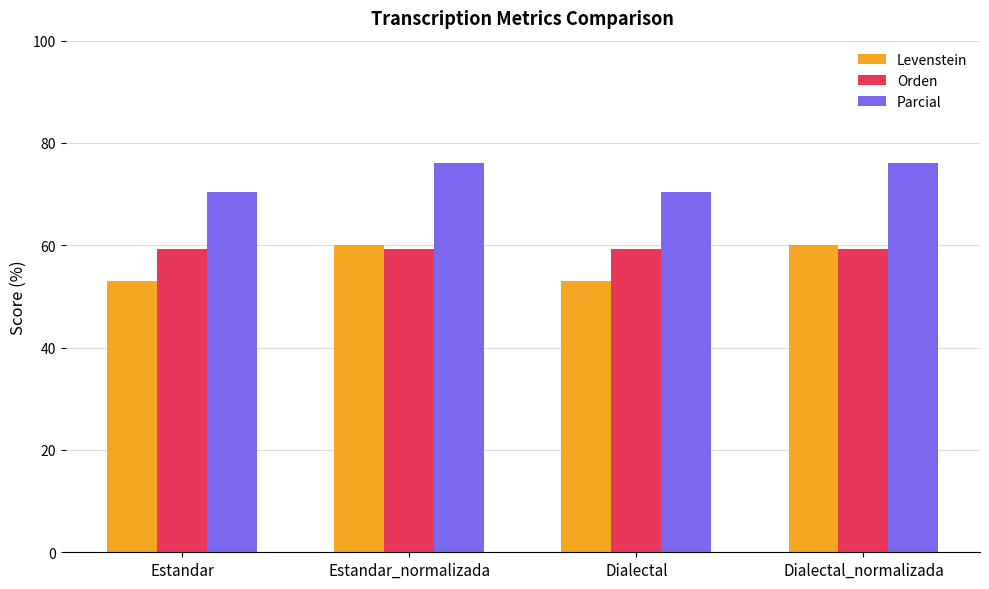

At how many categories does at least one series exceed 65?

4